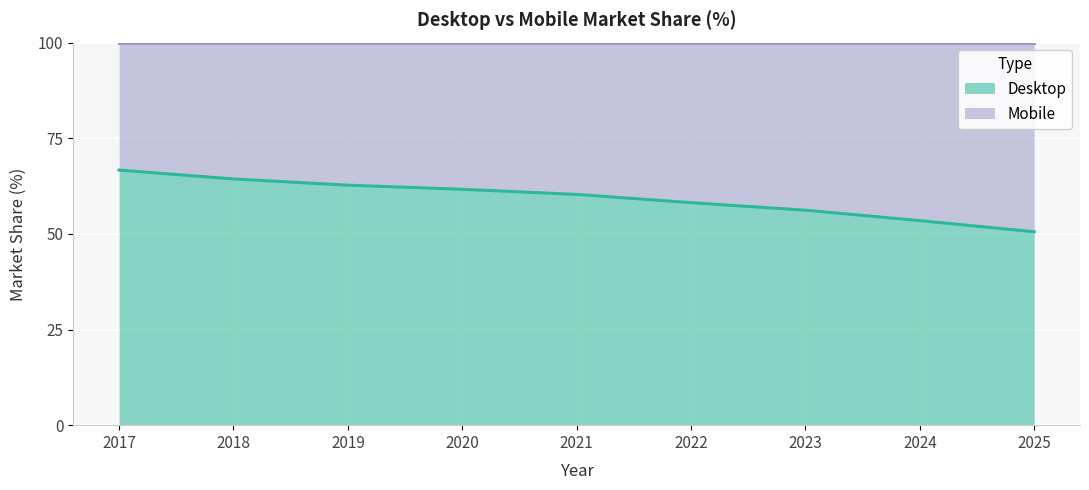

How many lines are shown in the chart?

2